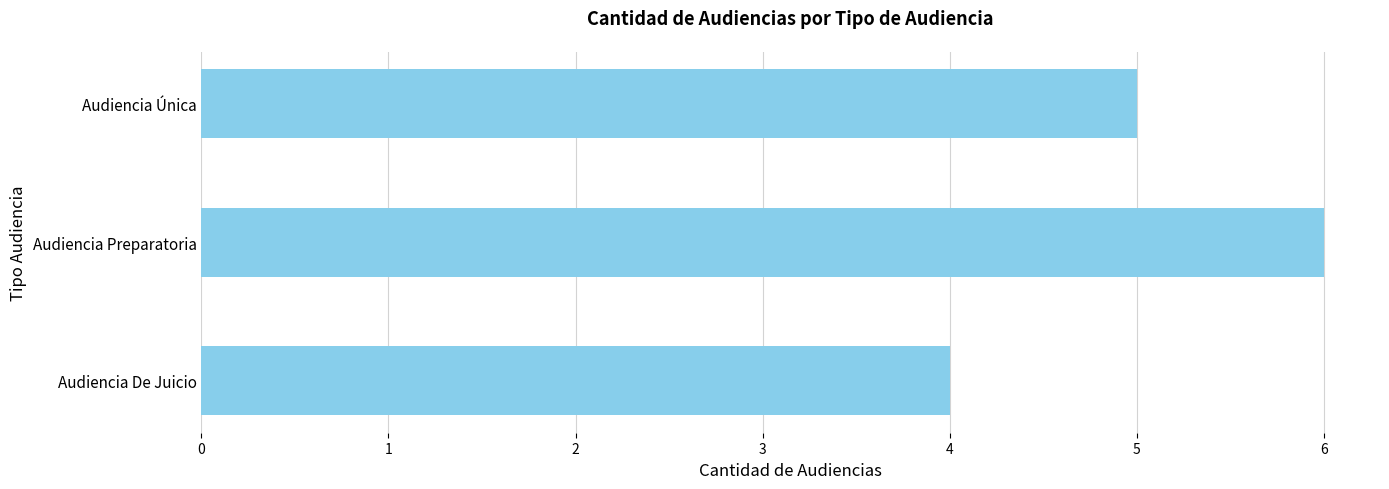

Between Audiencia Única and Audiencia Preparatoria, which is larger?

Audiencia Preparatoria